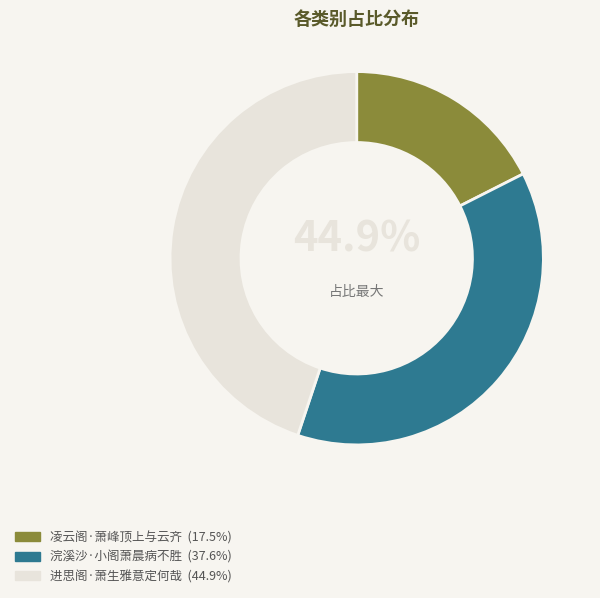

What is the largest slice in the pie chart?

进思阁·萧生雅意定何哉